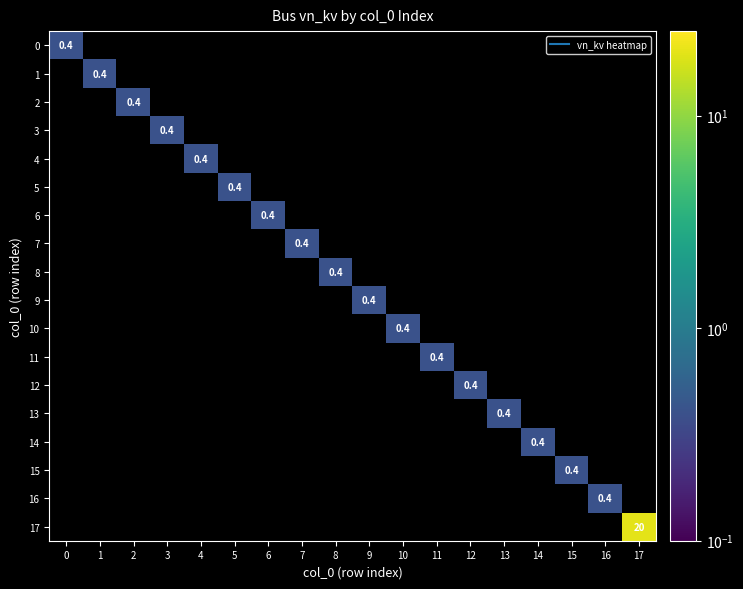

List the labels in order of 1 value, smallest first.

0, 1, 2, 3, 4, 5, 6, 7, 8, 9, 10, 11, 12, 13, 14, 15, 16, 17